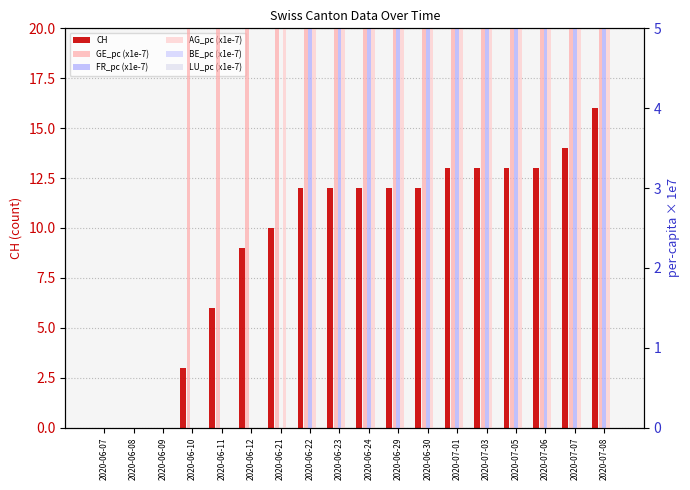

How many values in the GE_pc (x1e-7) series are below 20?

3